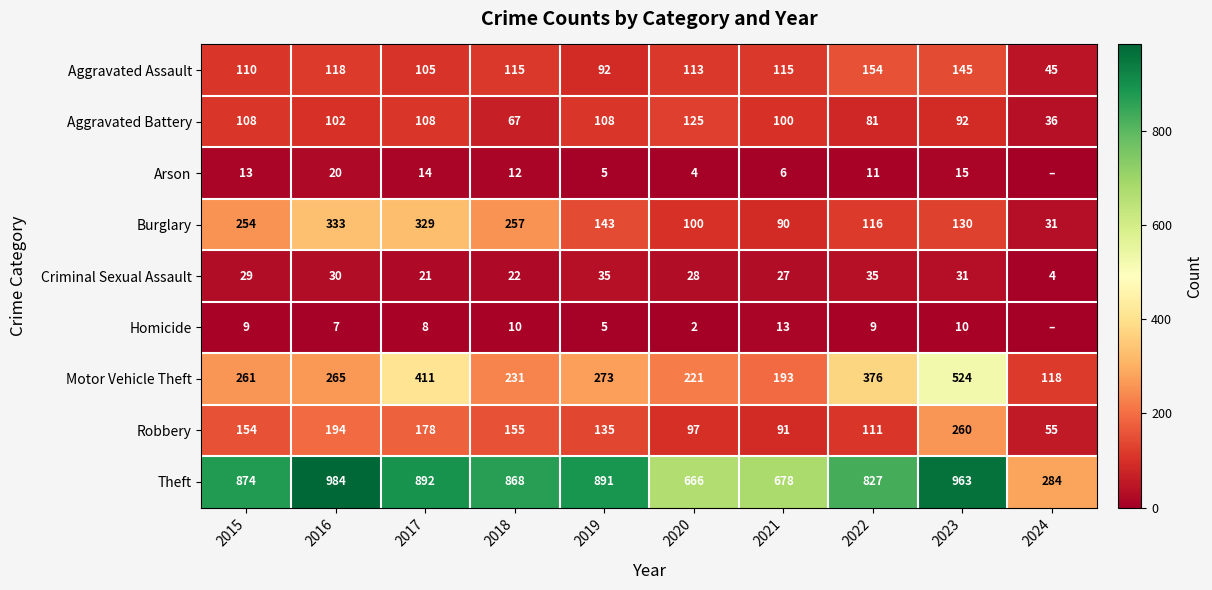

At which label does Burglary first exceed 143?

2015